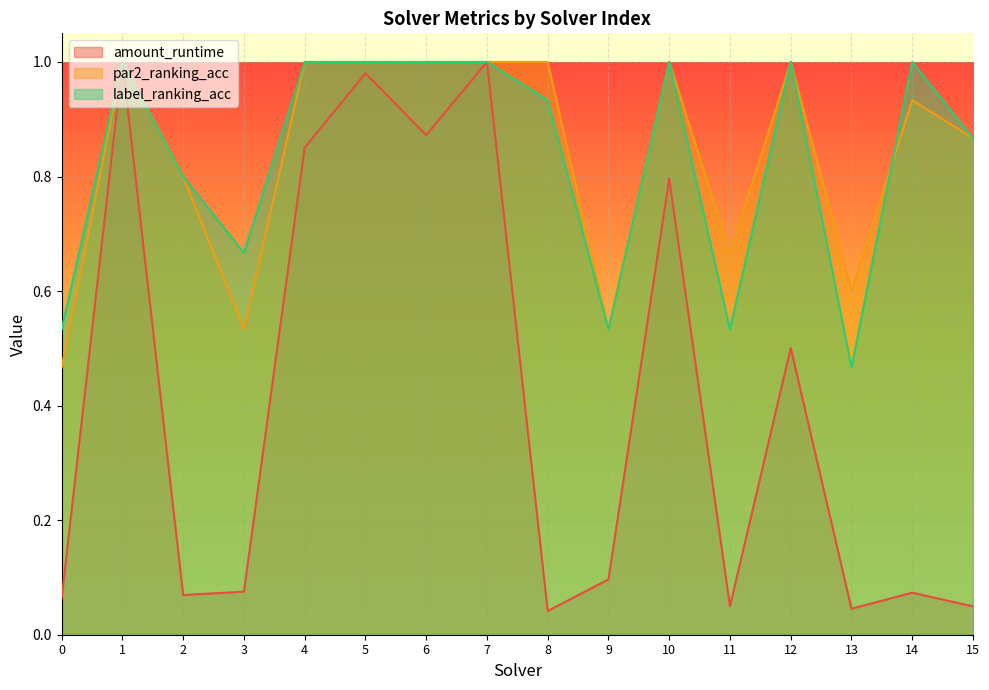

Which series has the largest range (max minus min)?

amount_runtime